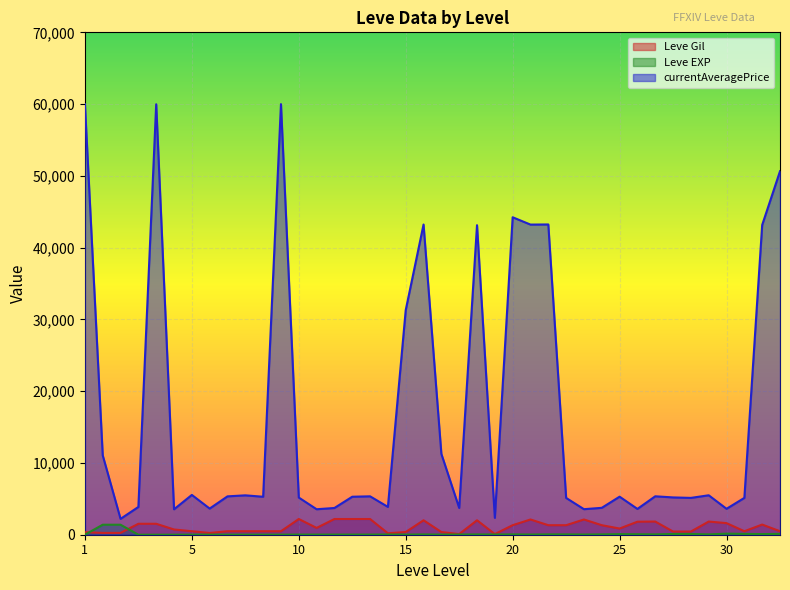

How many interior local valleys does the Leve Gil series have?

8